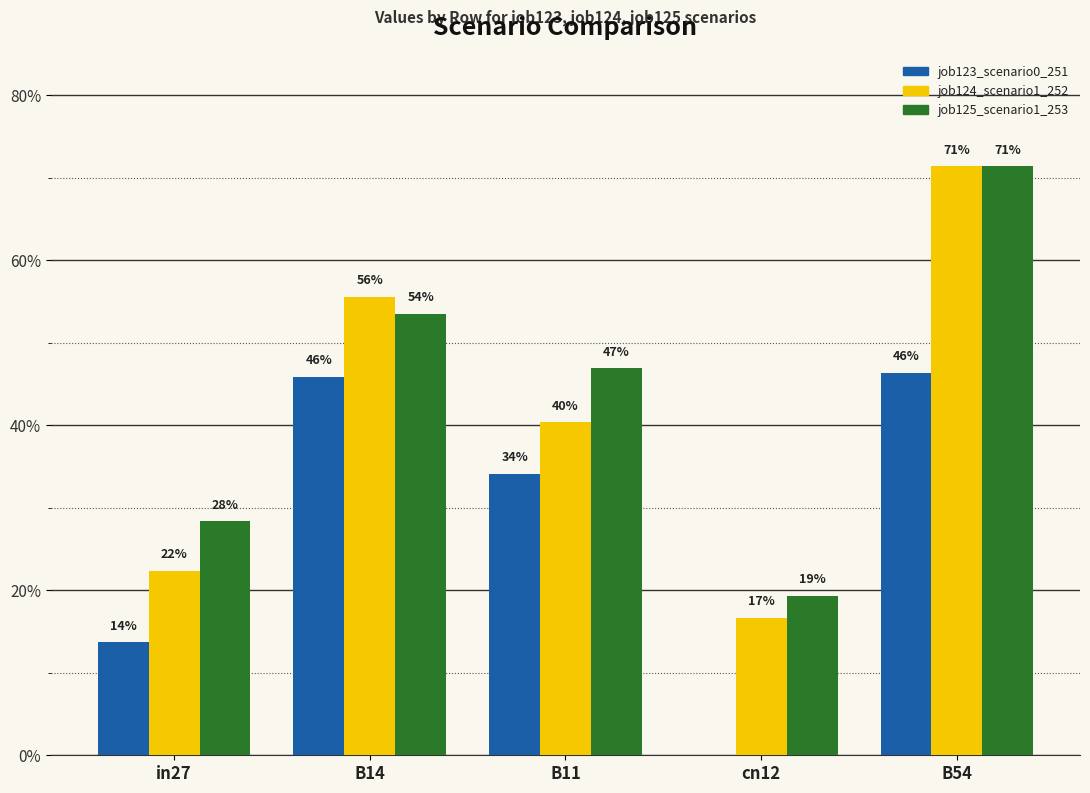

What is the difference between the highest and lowest values at cn12?

0.2